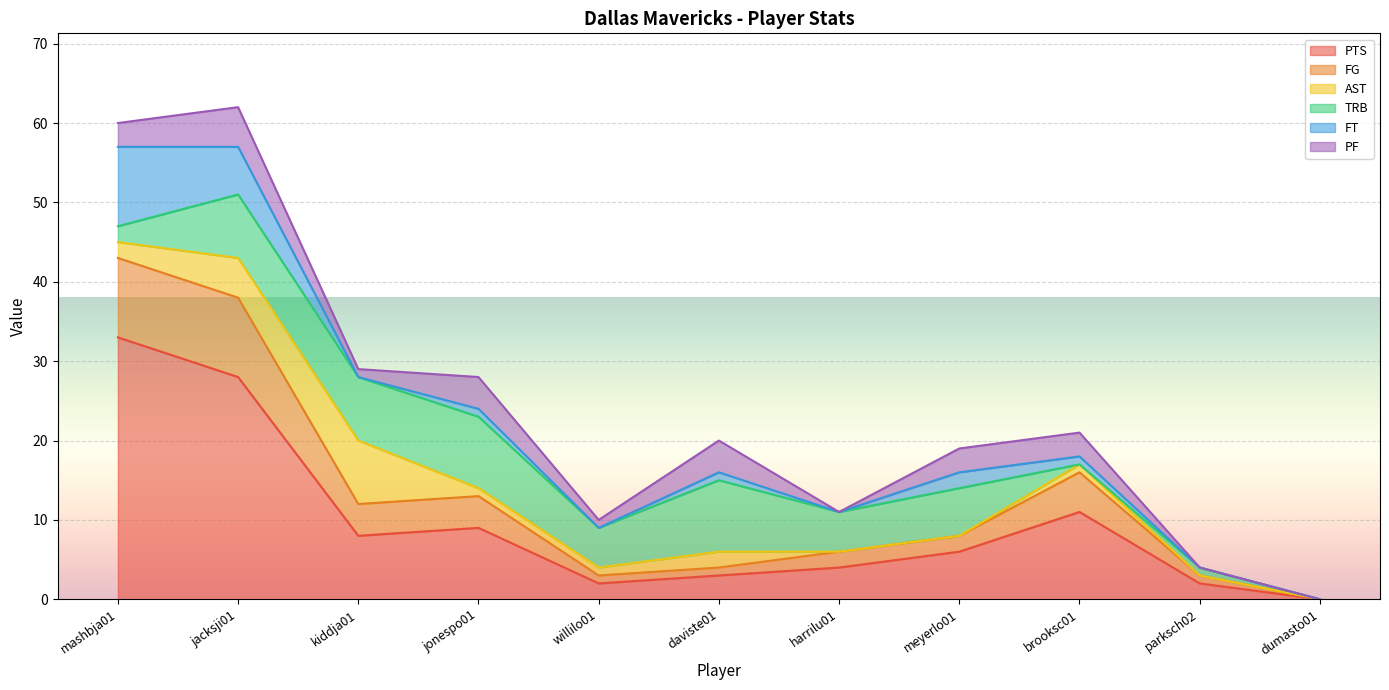

What is the label of the 2nd point from the left?

jacksji01